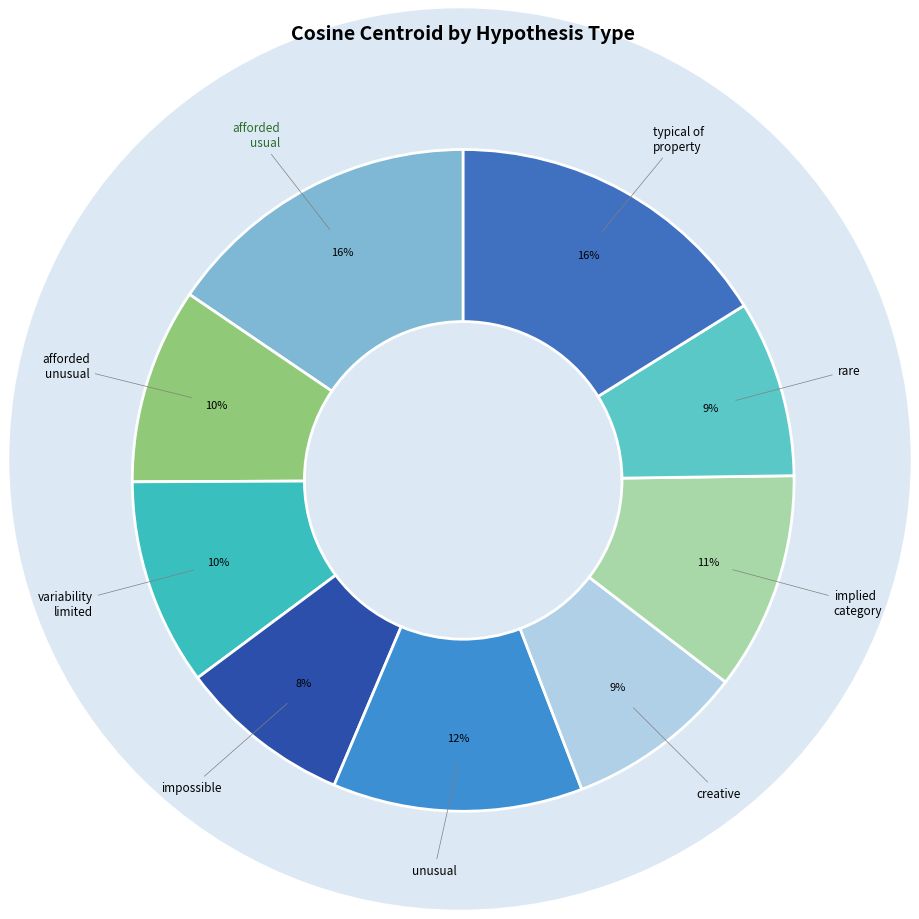

To the nearest percent, what is the difference between the largest and smallest slice percentages?

8%